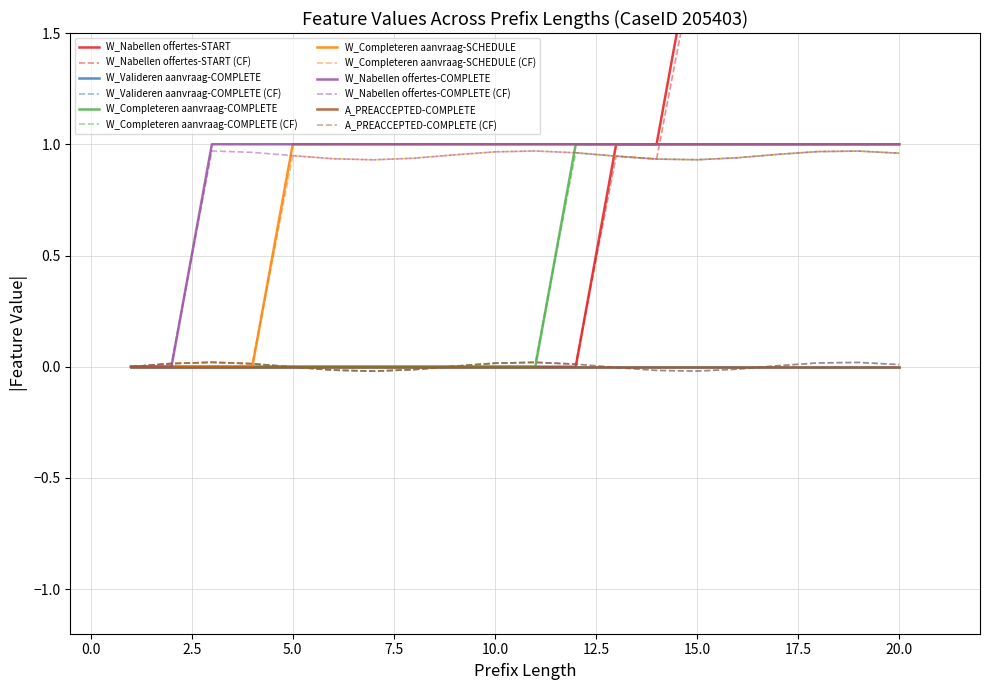

Which series has the largest total across all categories?

W_Nabellen offertes-COMPLETE